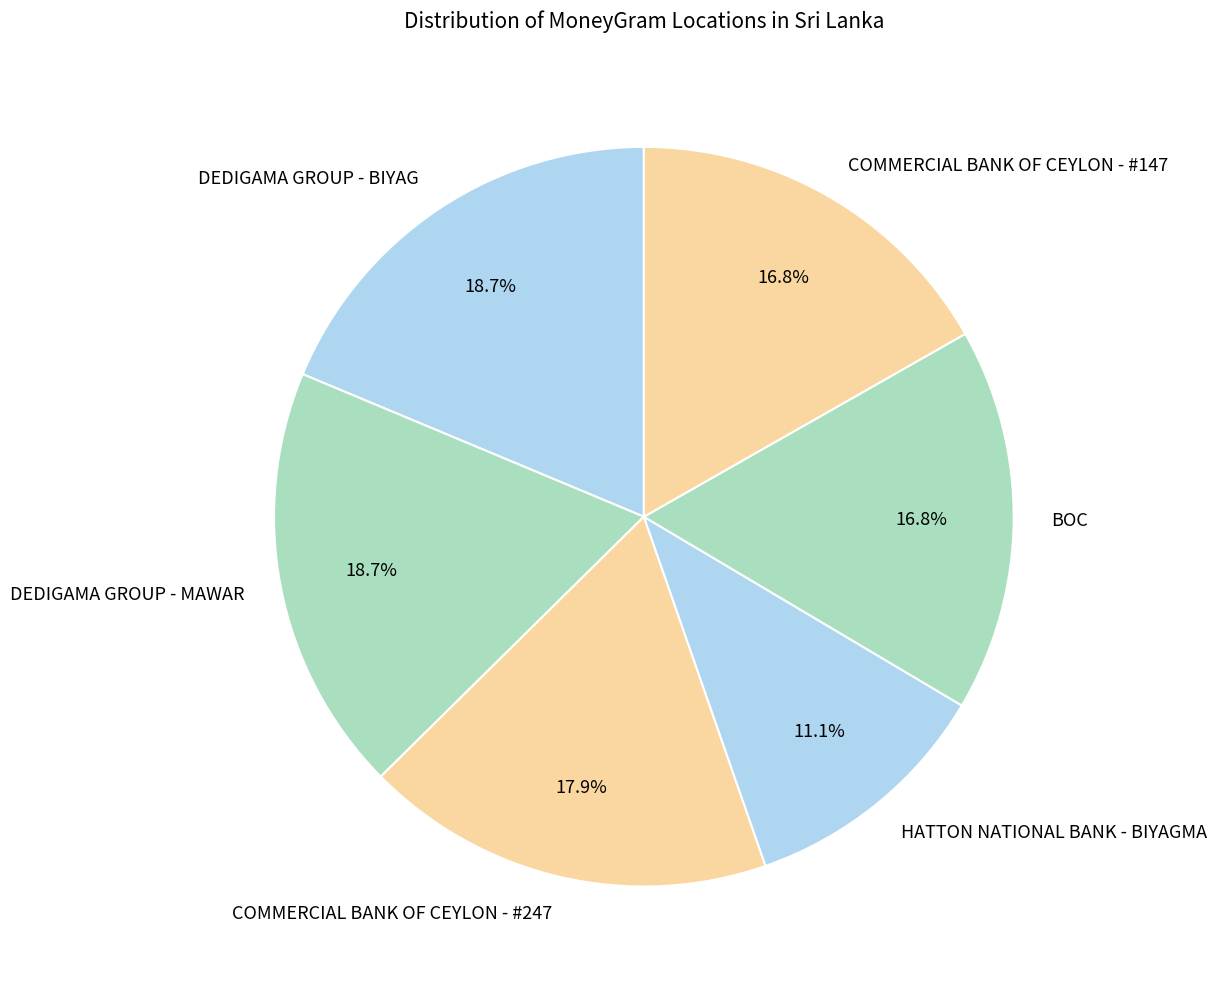

What portion of the pie excludes HATTON NATIONAL BANK - BIYAGMA?

88.9%